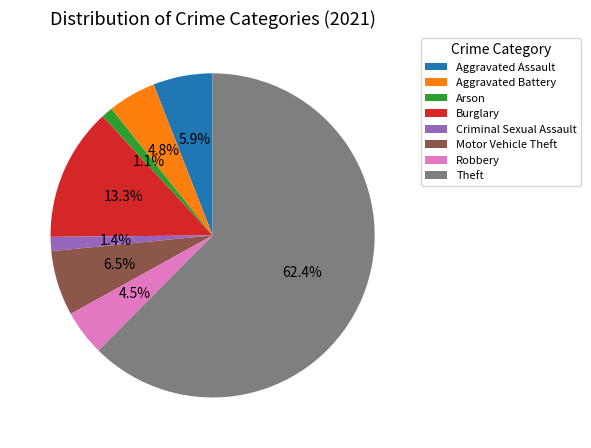

What is the ratio of the value at Motor Vehicle Theft to the value at Criminal Sexual Assault?

4.6